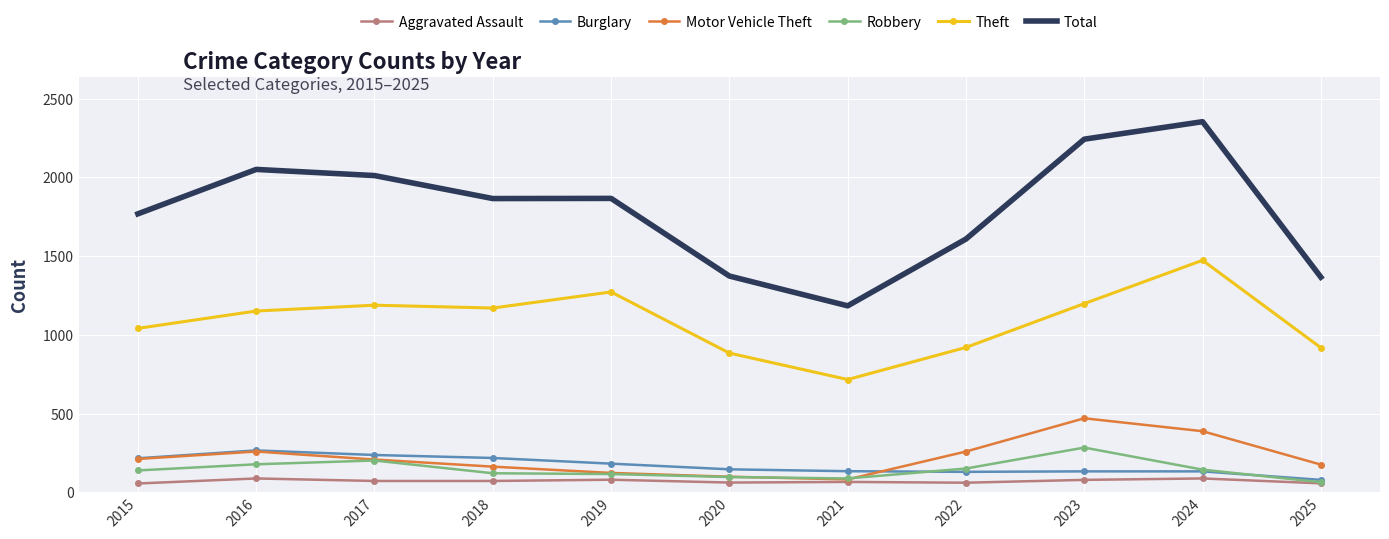

True or false: Burglary and Total intersect in this chart.

False